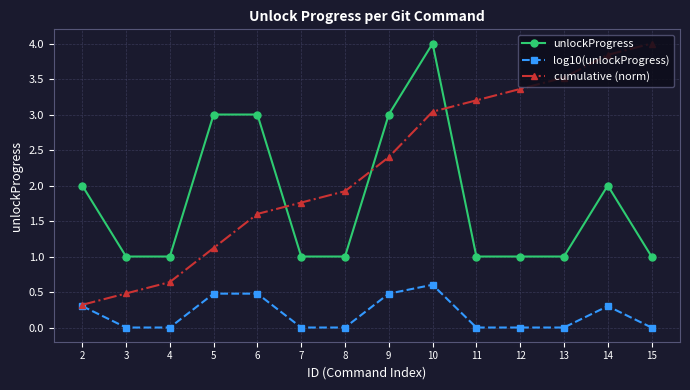

How many unlockProgress values are between 1 and 3?

13